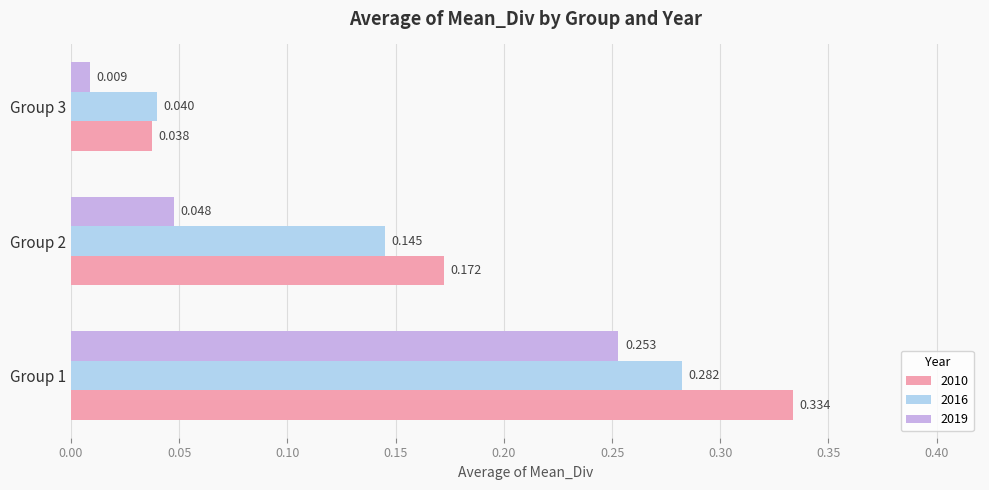

Is the value of 2010 at Group 3 greater than the value of 2019 at Group 2?

No